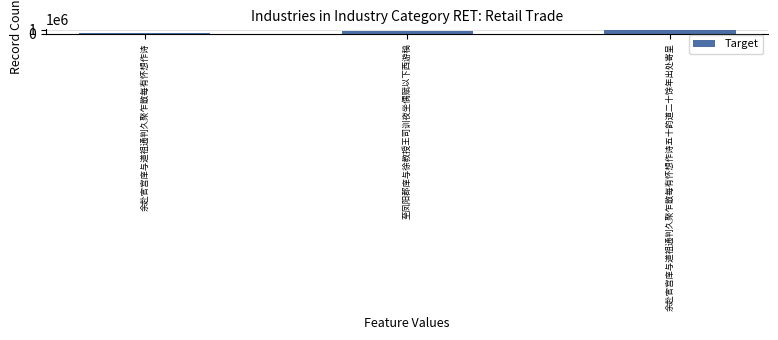

Which has a higher value, 余赴官宫庠与道祖通判久聚乍散每有怀想作诗 or 至凤阳郡庠与徐教授王司训夜坐偶赋以下西游稿?

至凤阳郡庠与徐教授王司训夜坐偶赋以下西游稿